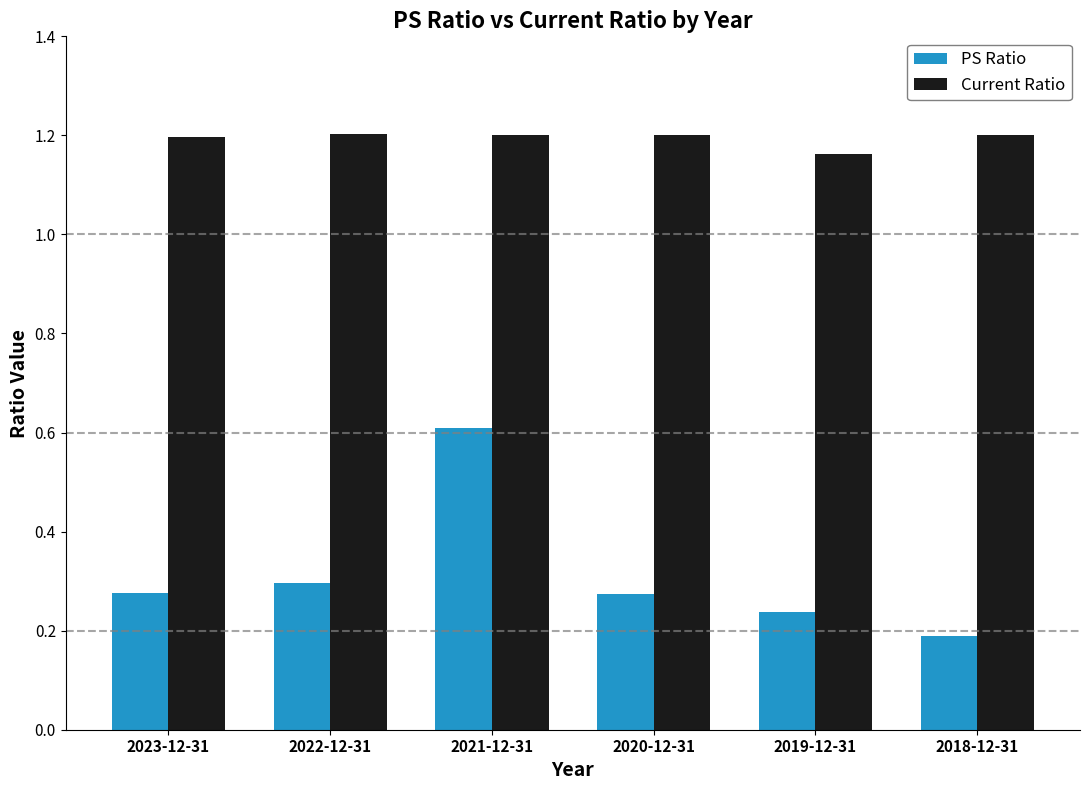

How many bars are there in total?

12